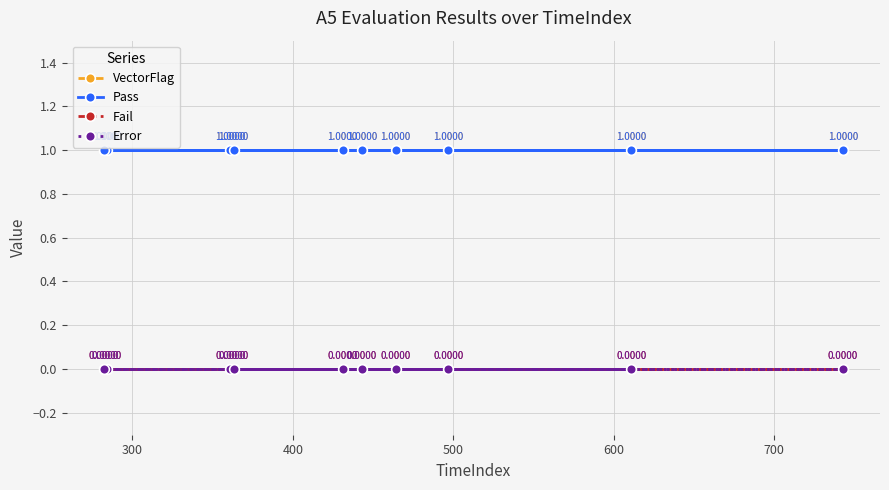

True or false: Pass and Error intersect in this chart.

False